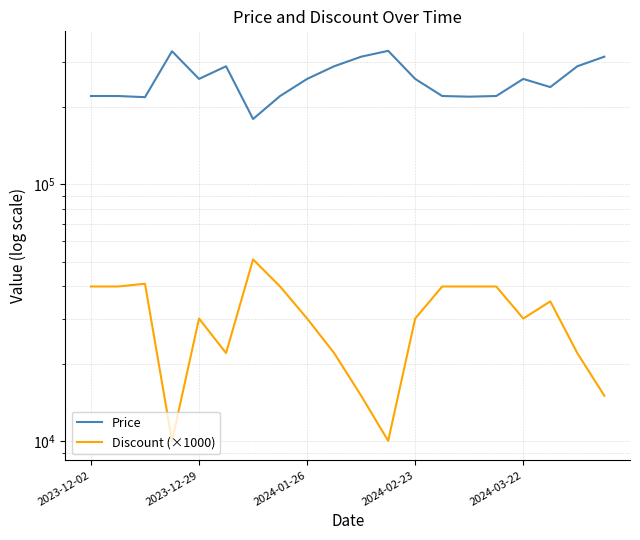

List the labels in order of Price value, largest first.

11, 2024-02-23, 10, 19, 5, 9, 18, 2024-03-22, 8, 12, 16, 17, 2023-12-02, 2023-12-29, 7, 13, 15, 14, 2024-01-26, 6